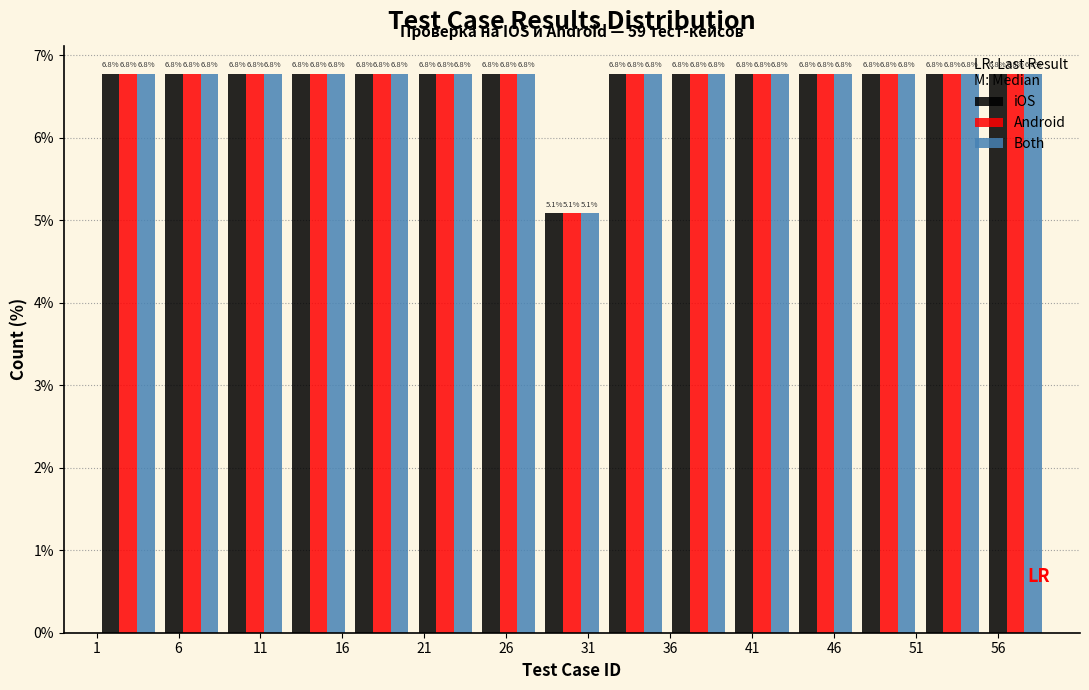

Reading left to right, transcribe this chart: for each range on the x-axis, give the height of each series' bar. The bar edges are not printed on the chart, so give them approximately, as read against the axis.

1.0 to 5.0: iOS=6.8	Android=6.8	Both=6.8
5.0 to 8.5: iOS=6.8	Android=6.8	Both=6.8
8.5 to 12.5: iOS=6.8	Android=6.8	Both=6.8
12.5 to 16.5: iOS=6.8	Android=6.8	Both=6.8
16.5 to 20.5: iOS=6.8	Android=6.8	Both=6.8
20.5 to 24.0: iOS=6.8	Android=6.8	Both=6.8
24.0 to 28.0: iOS=6.8	Android=6.8	Both=6.8
28.0 to 32.0: iOS=5.1	Android=5.1	Both=5.1
32.0 to 36.0: iOS=6.8	Android=6.8	Both=6.8
36.0 to 39.5: iOS=6.8	Android=6.8	Both=6.8
39.5 to 43.5: iOS=6.8	Android=6.8	Both=6.8
43.5 to 47.5: iOS=6.8	Android=6.8	Both=6.8
47.5 to 51.5: iOS=6.8	Android=6.8	Both=6.8
51.5 to 55.0: iOS=6.8	Android=6.8	Both=6.8
55.0 to 59.0: iOS=6.8	Android=6.8	Both=6.8